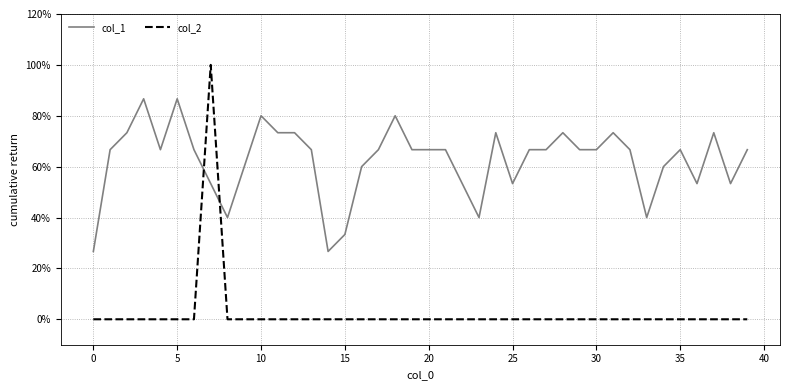

After their last crossing, which series has the higher values: col_1 or col_2?

col_1